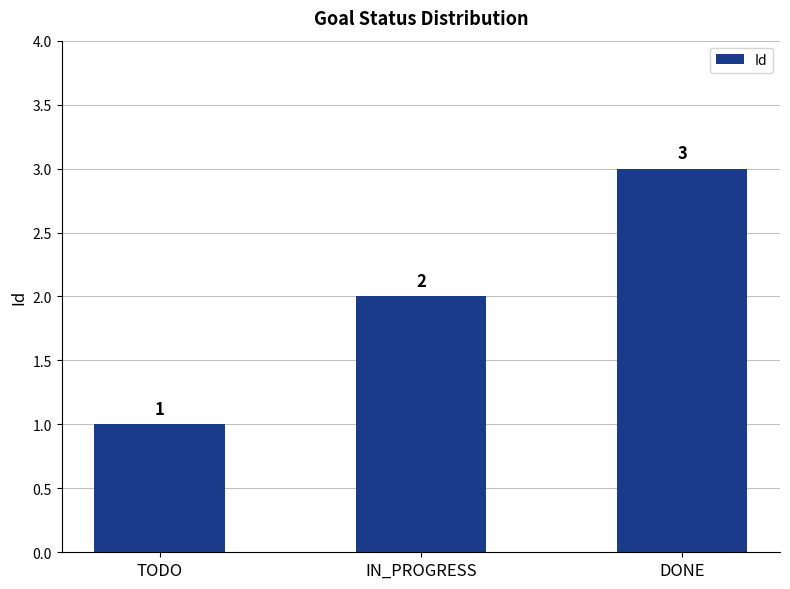

How many bars are there in total?

3